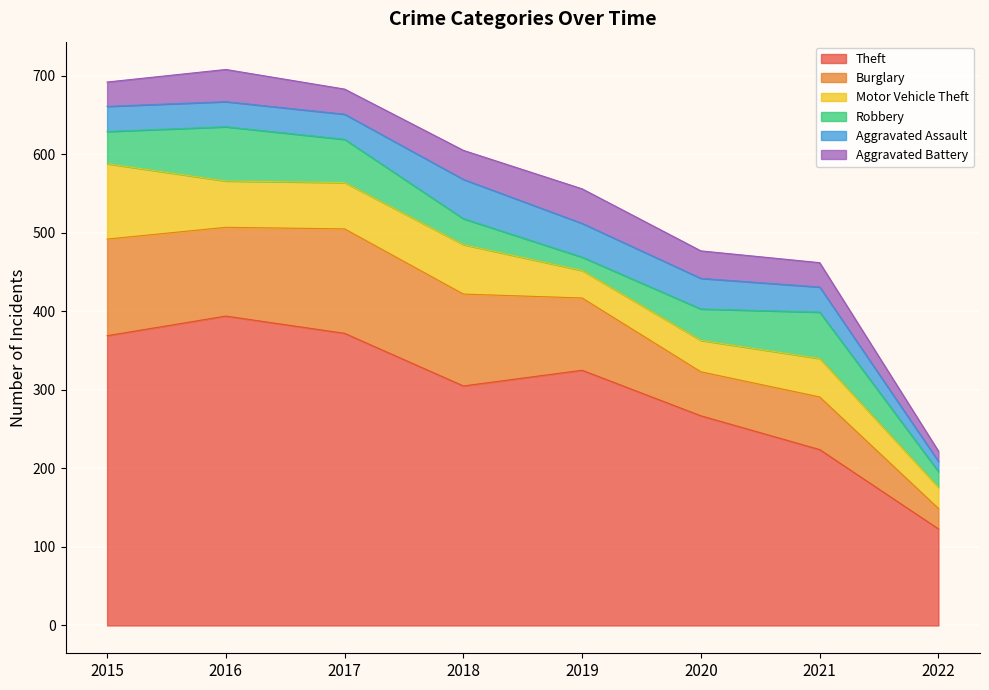

How many series are shown in this chart?

6